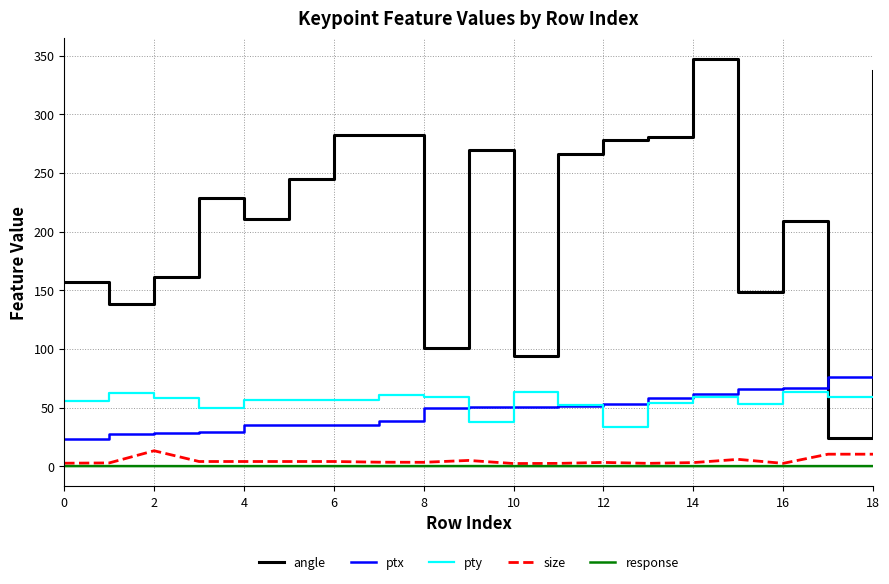

Which series has the largest range (max minus min)?

angle